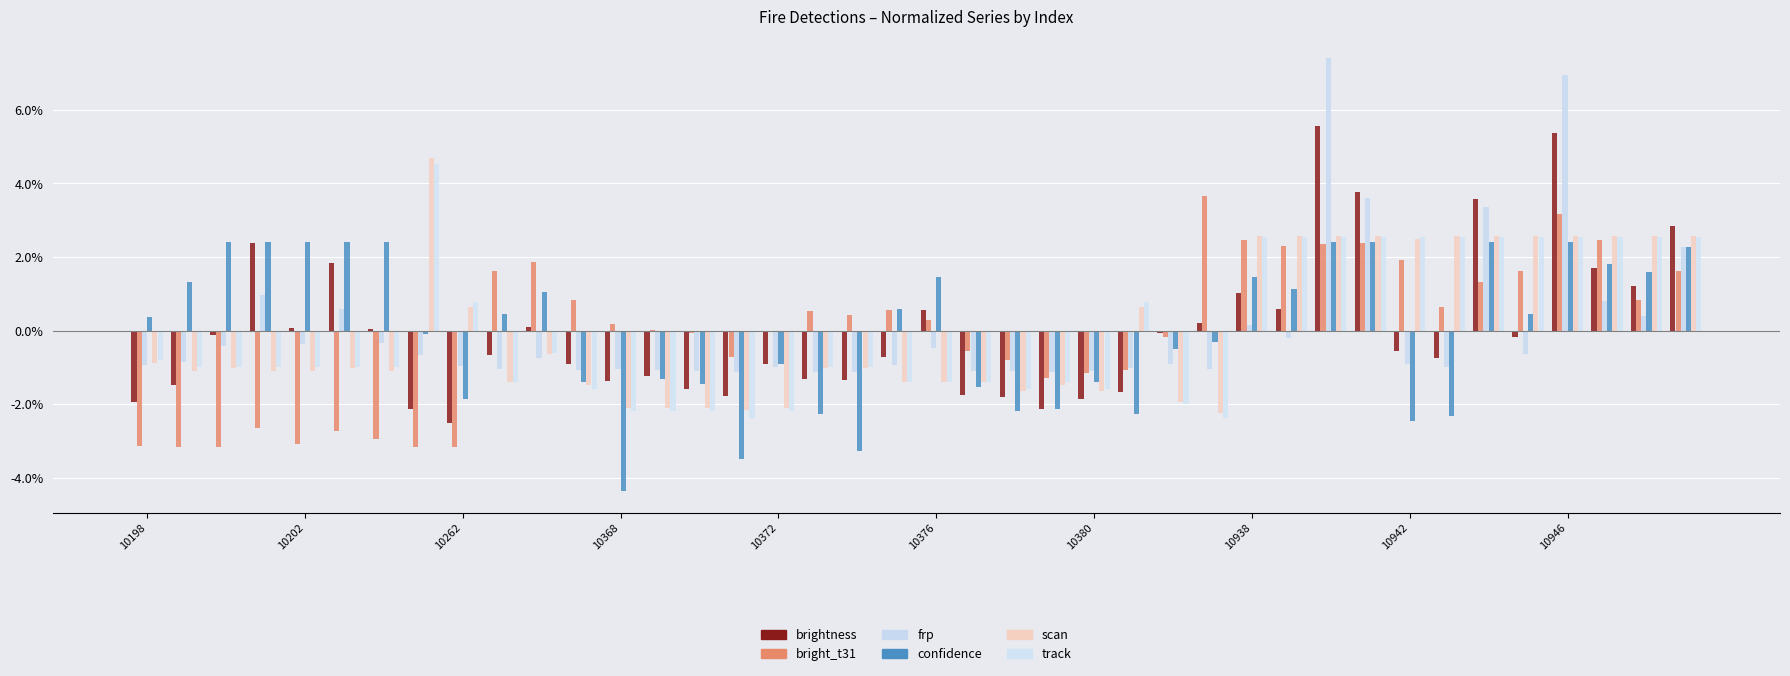

What are all the series names shown in the legend?

brightness, bright_t31, frp, confidence, scan, track